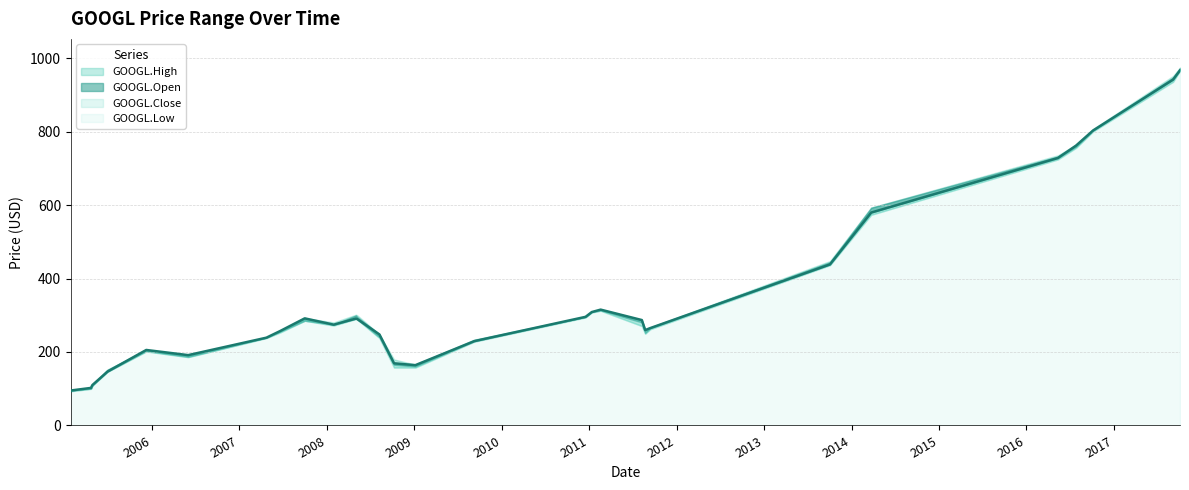

True or false: GOOGL.Open has a value of 140.2 at 2007-04-24.

False